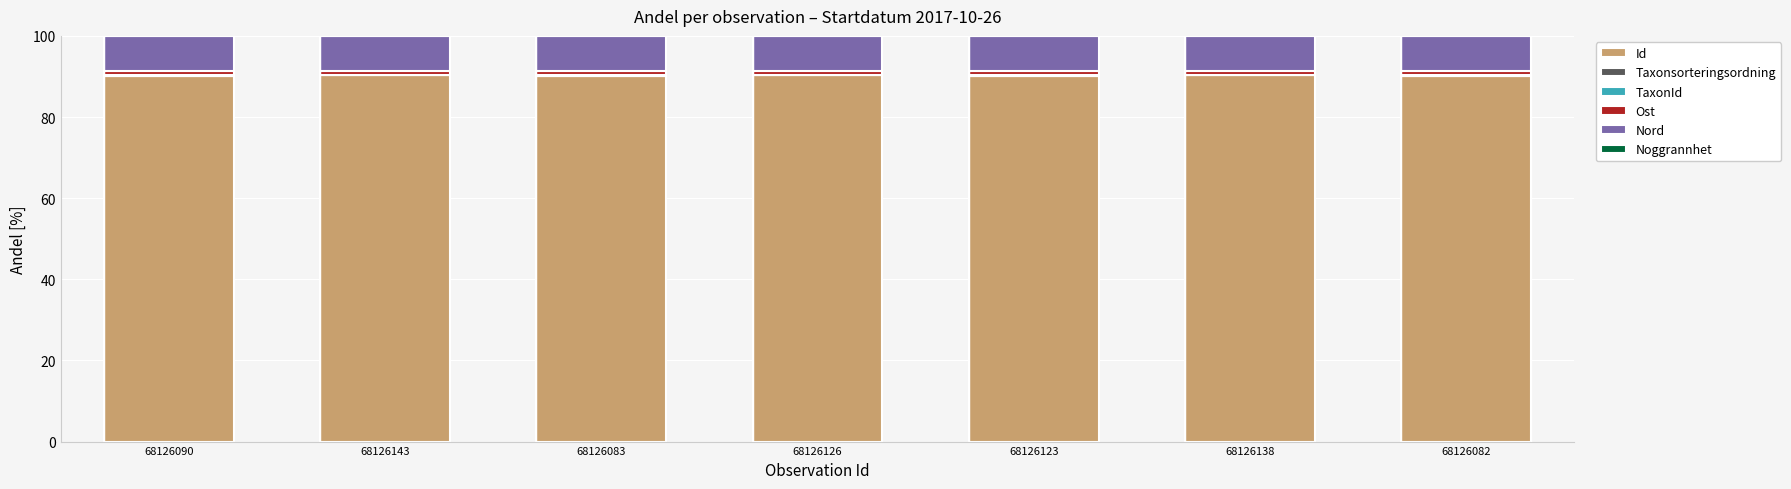

Is it true that Id equals 90.0 at 68126082?

True